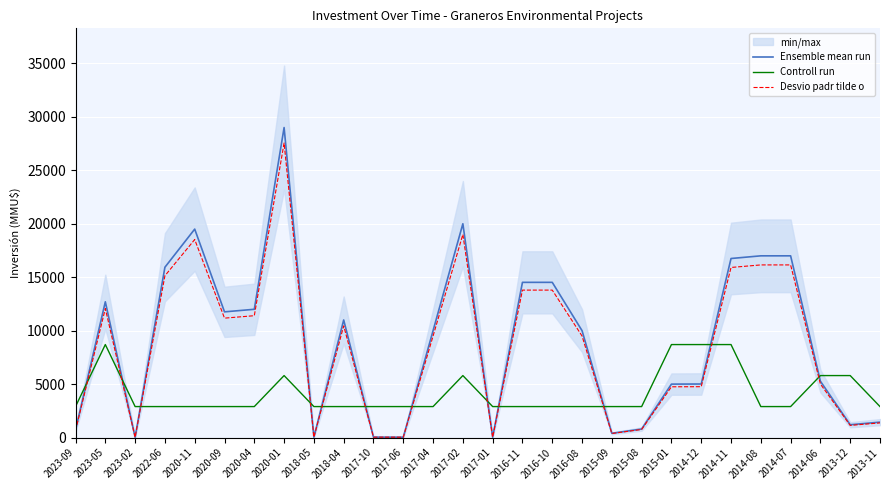

Is it true that Controll run equals 2900.0 at 2017-04?

True